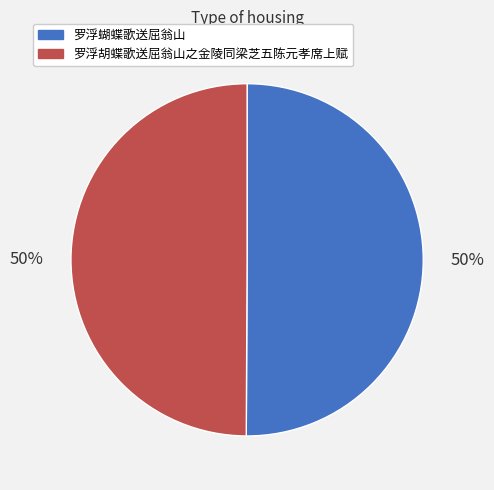

Approximately how many times larger is the value at 罗浮蝴蝶歌送屈翁山 compared to 罗浮胡蝶歌送屈翁山之金陵同梁芝五陈元孝席上赋?

1.0